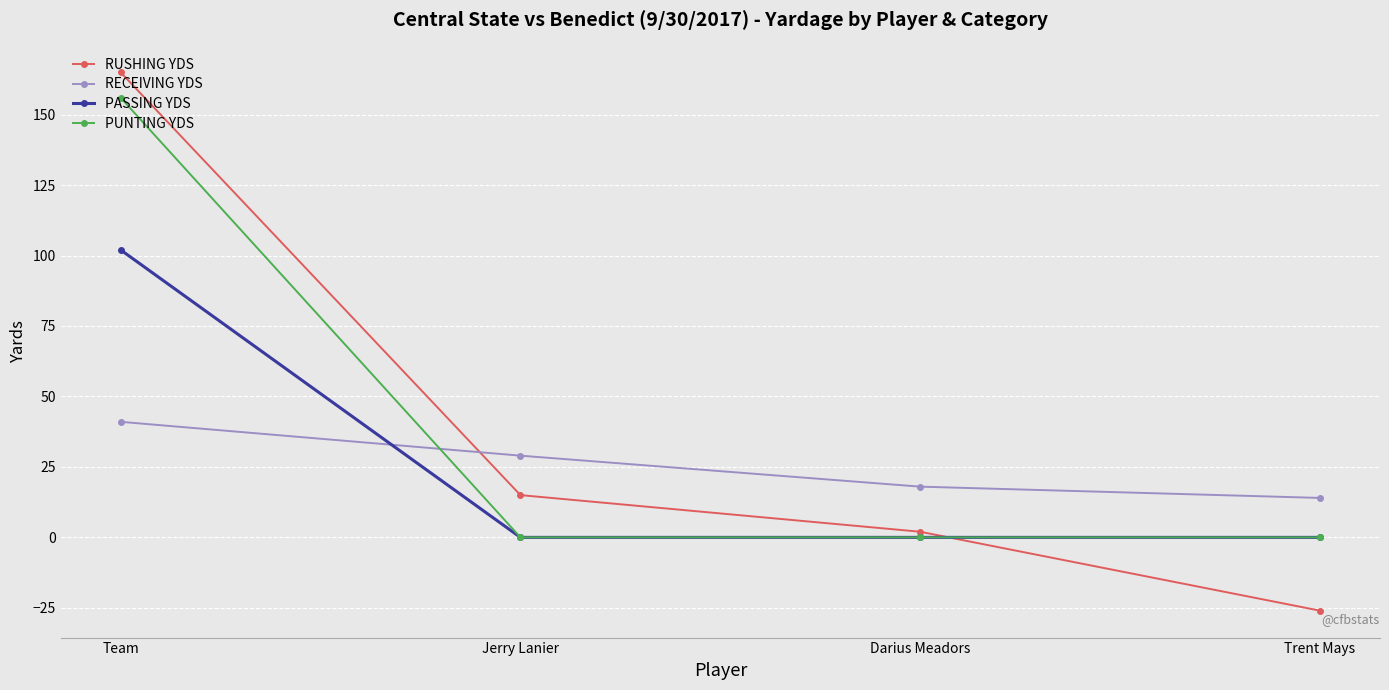

Is this an area chart (filled region under the line)?

No